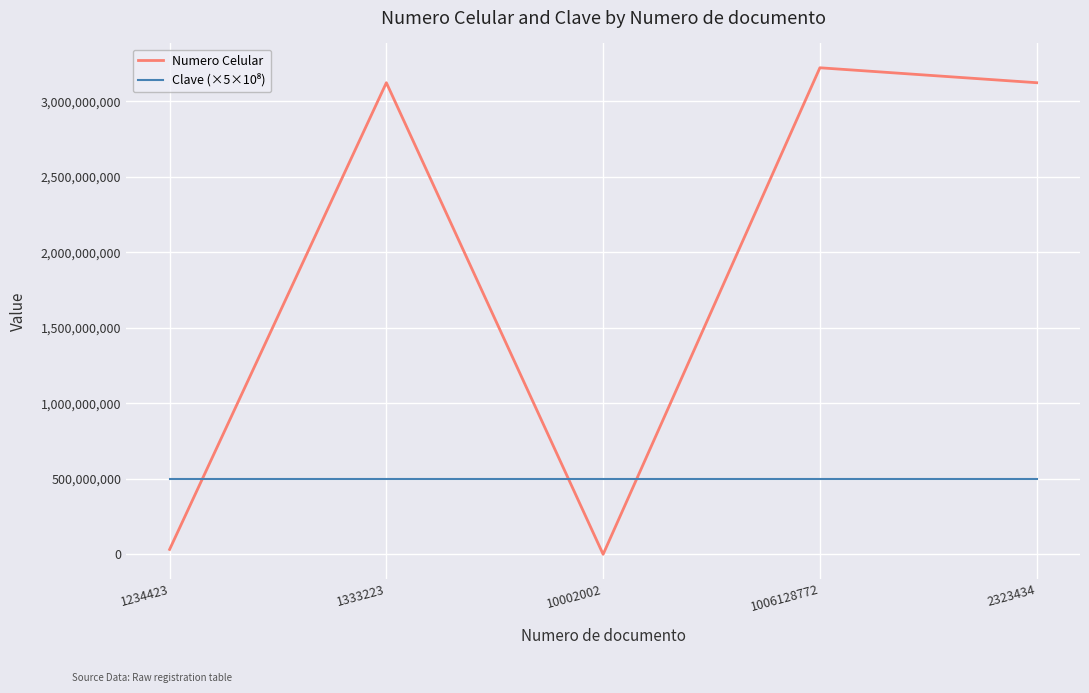

Between 1234423 and 1006128772, which series saw the biggest shift?

Numero Celular